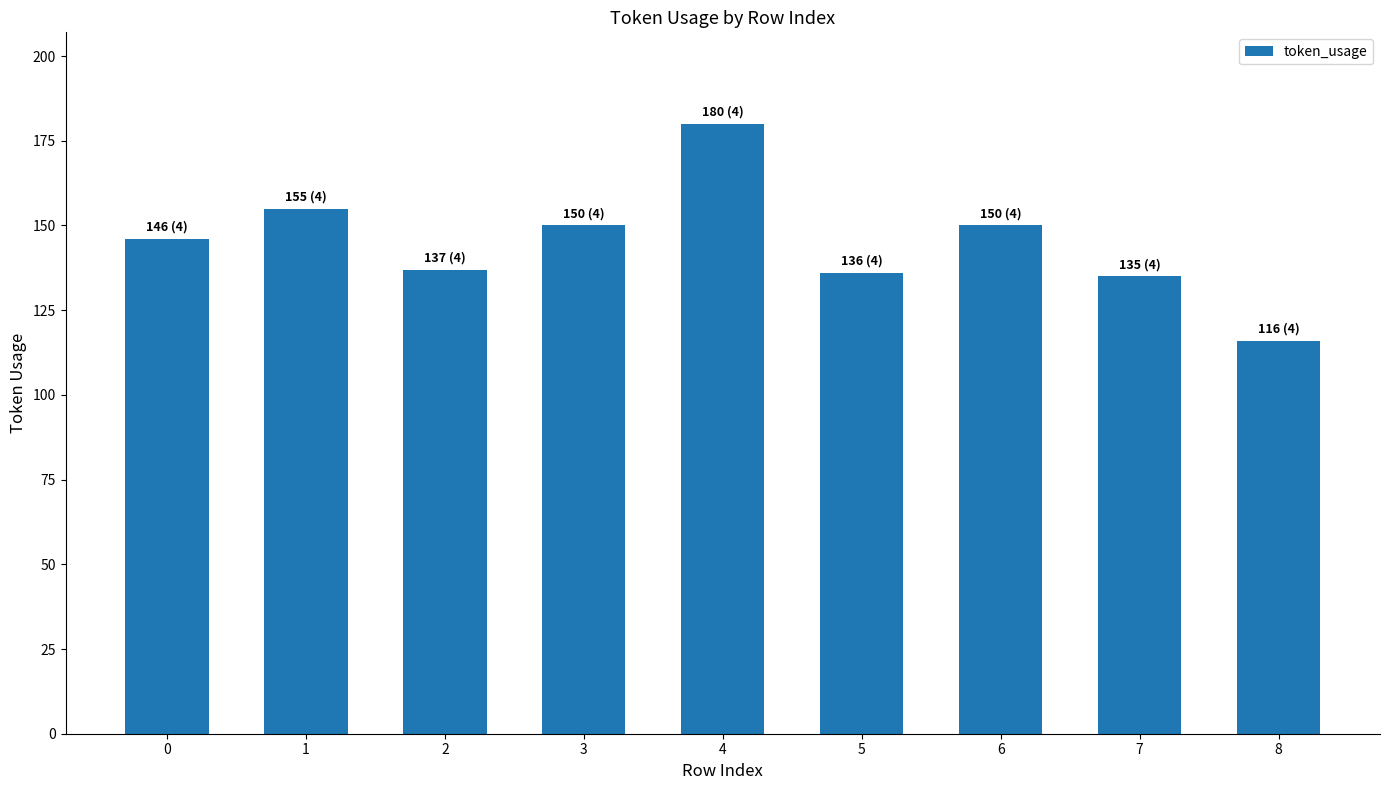

Reading left to right, list all the values displayed in this chart.

0=146	1=155	2=137	3=150	4=180	5=136	6=150	7=135	8=116